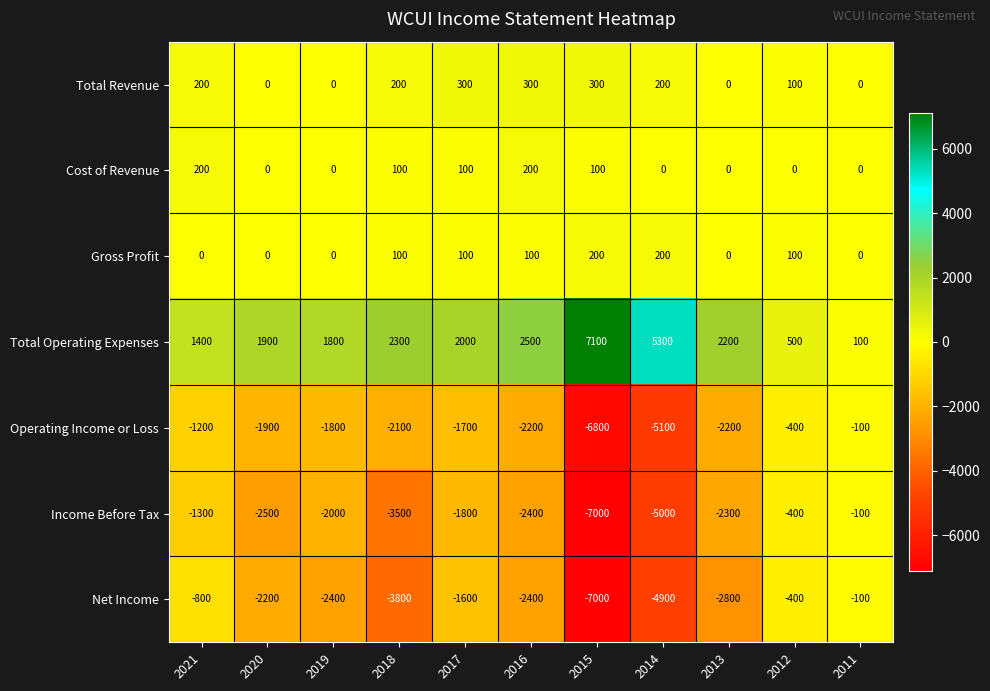

Rank the categories by Income Before Tax value from lowest to highest.

2015, 2014, 2018, 2020, 2016, 2013, 2019, 2017, 2021, 2012, 2011